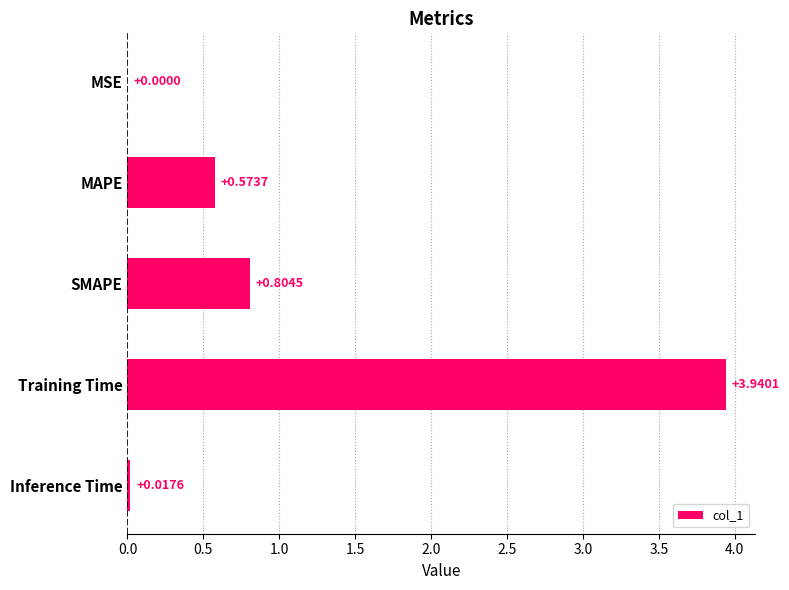

Which has a higher value, Training Time or Inference Time?

Training Time